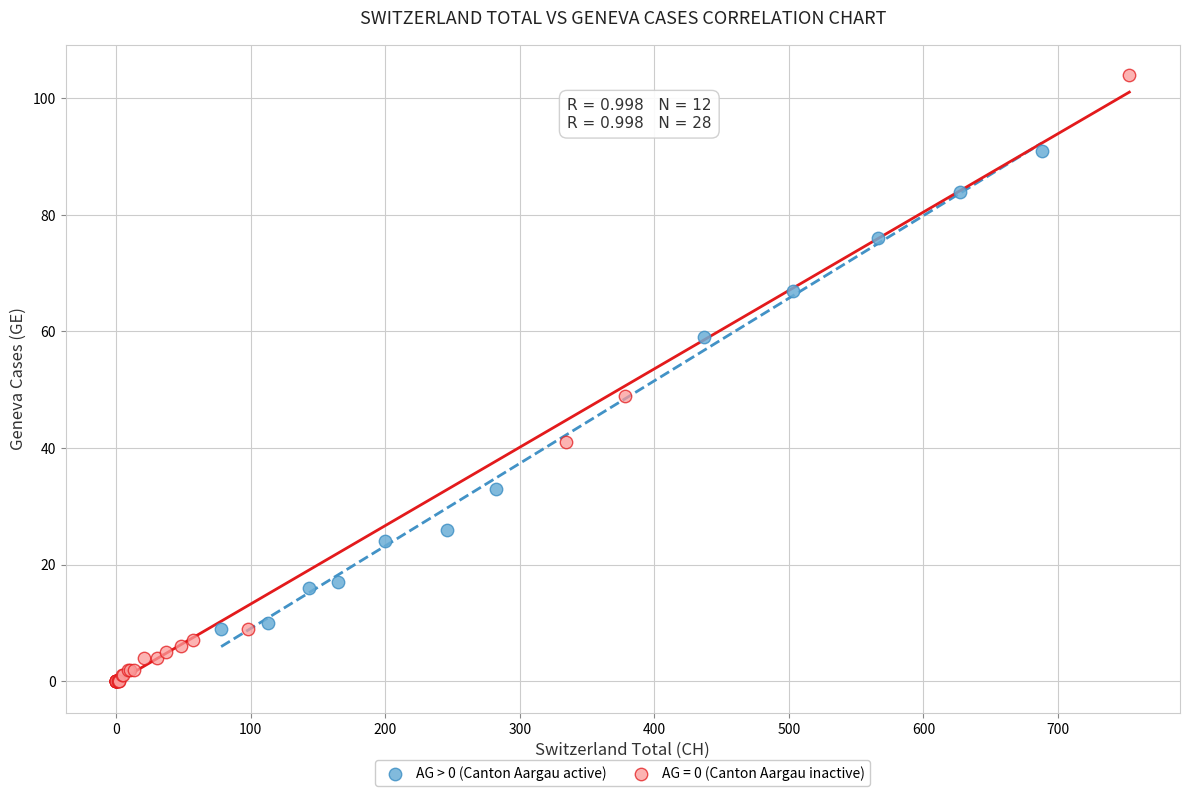

Which series reaches the maximum Y coordinate?

AG = 0 (Canton Aargau inactive)